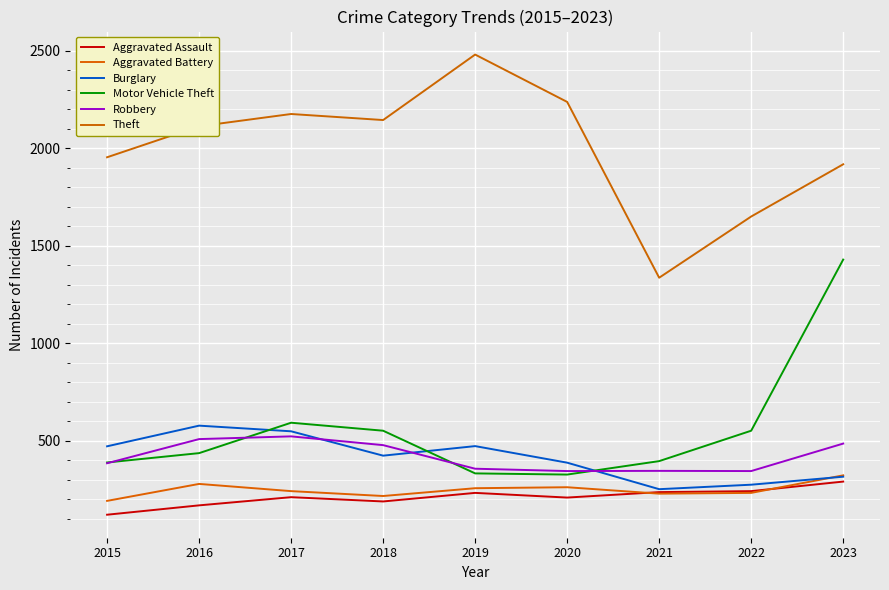

What is the total value across all series at 2016?

4080